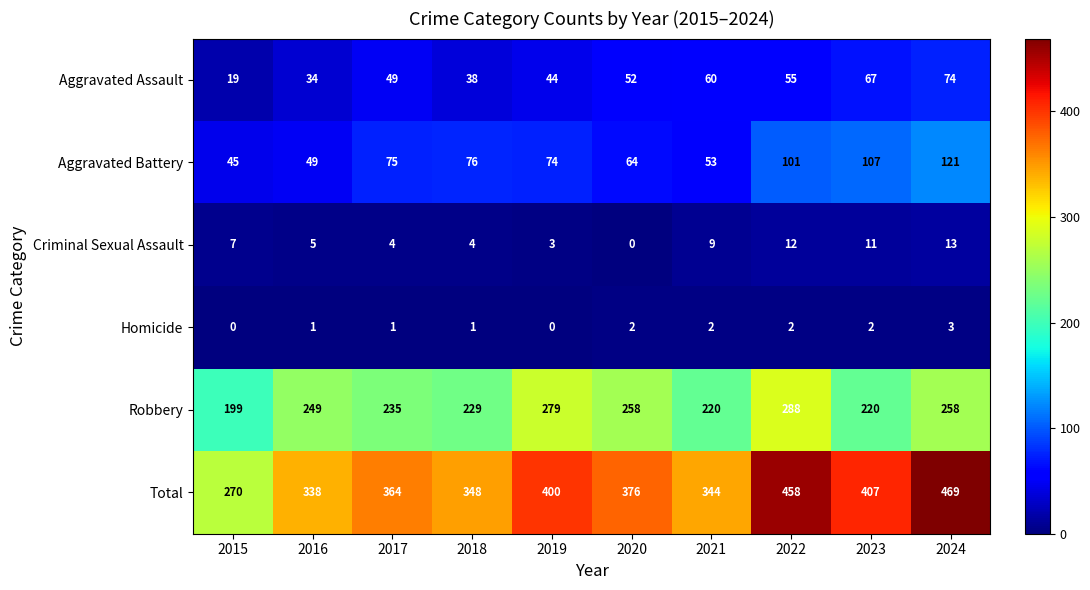

Between 2018 and 2024, which series saw the biggest shift?

Total